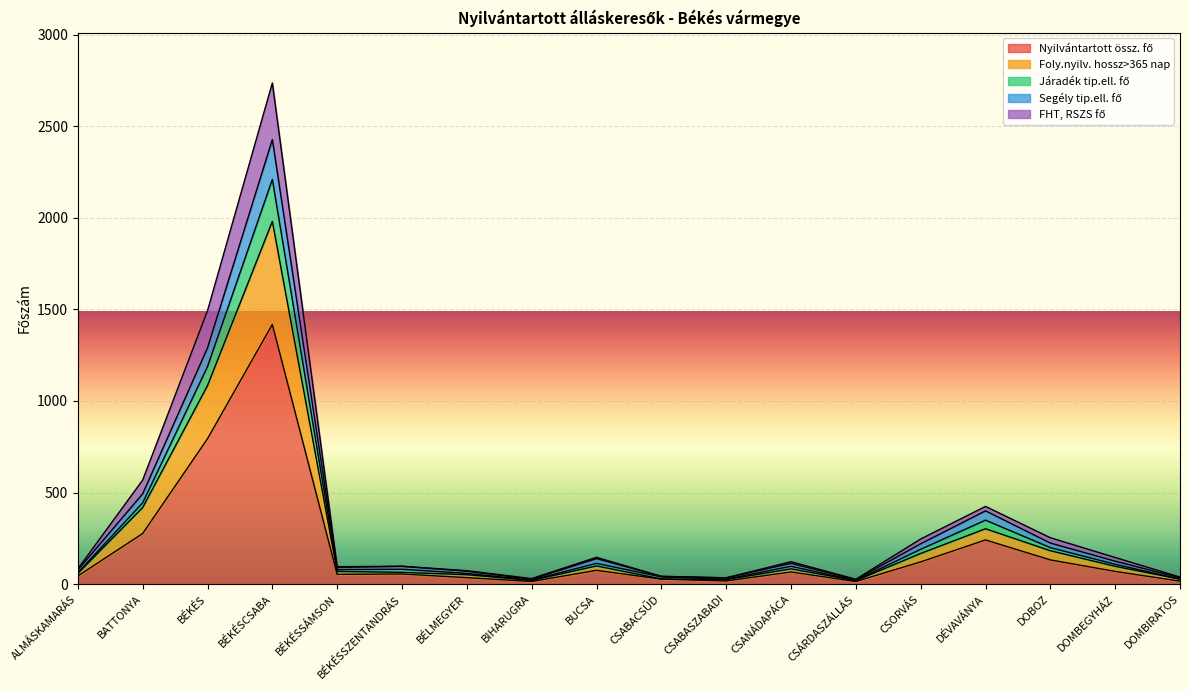

At which label does Foly.nyilv. hossz>365 nap first exceed 83?

BATTONYA